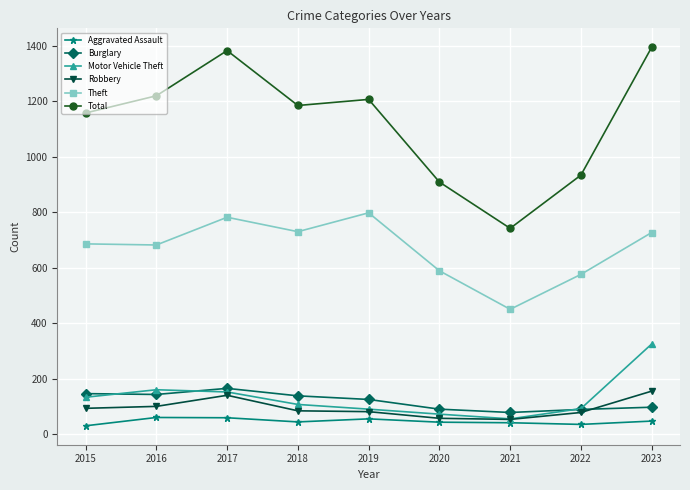

What is the difference between the Total values at 2021 and 2016?

478